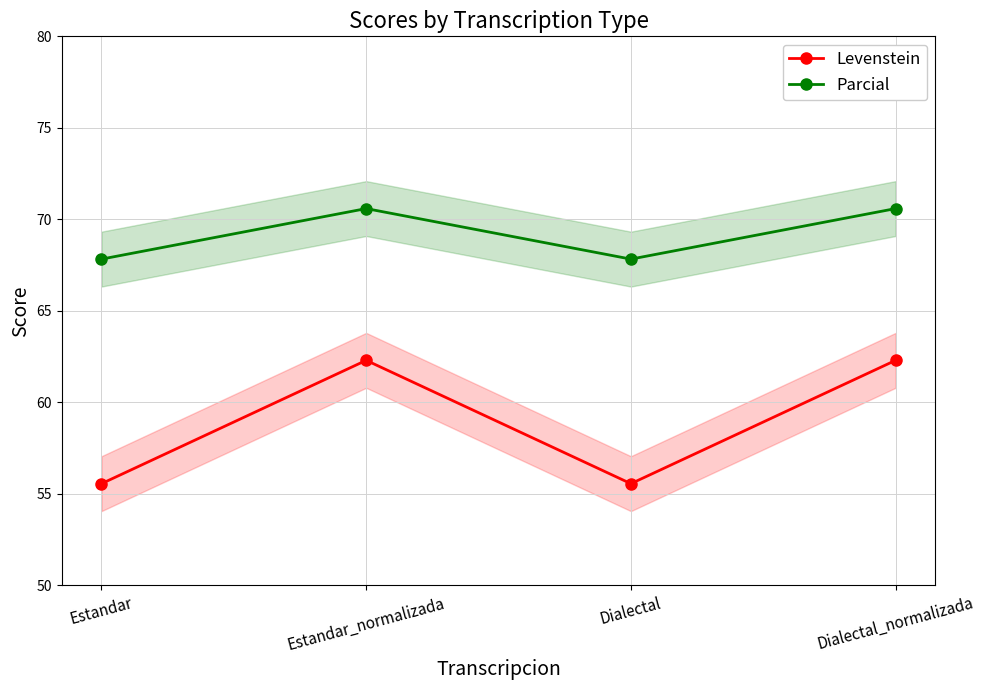

Where is the first local minimum for Parcial?

Dialectal